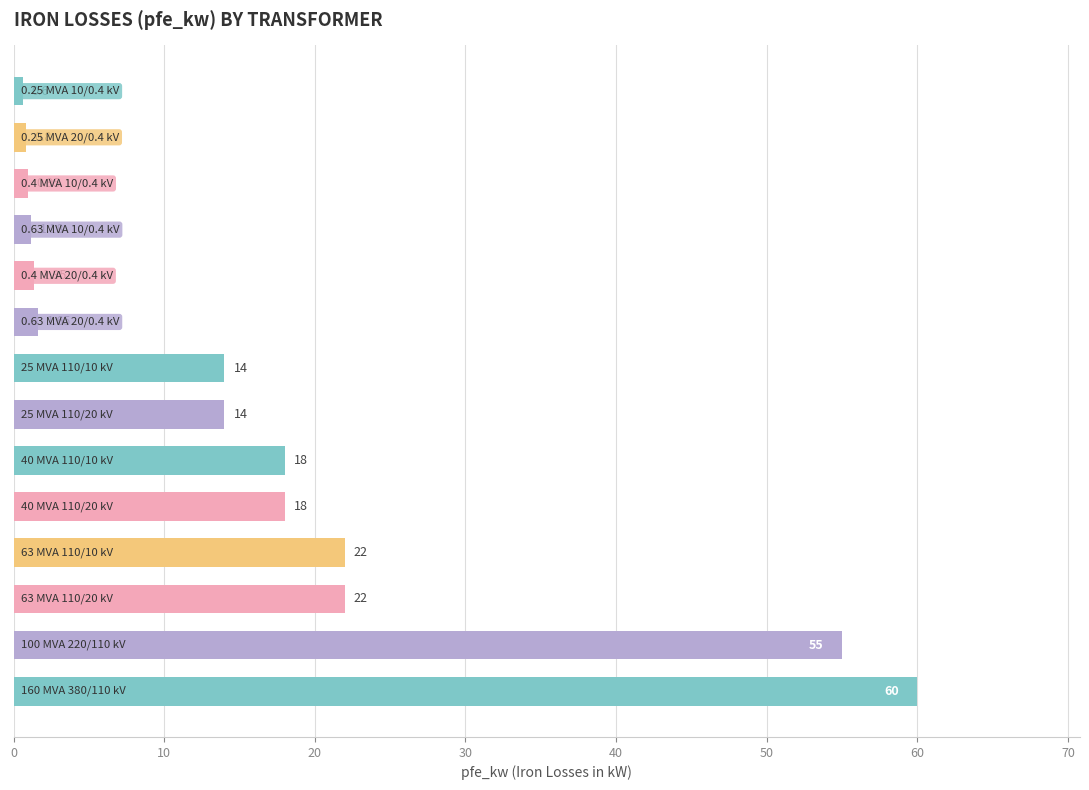

How many bars are there in total?

14